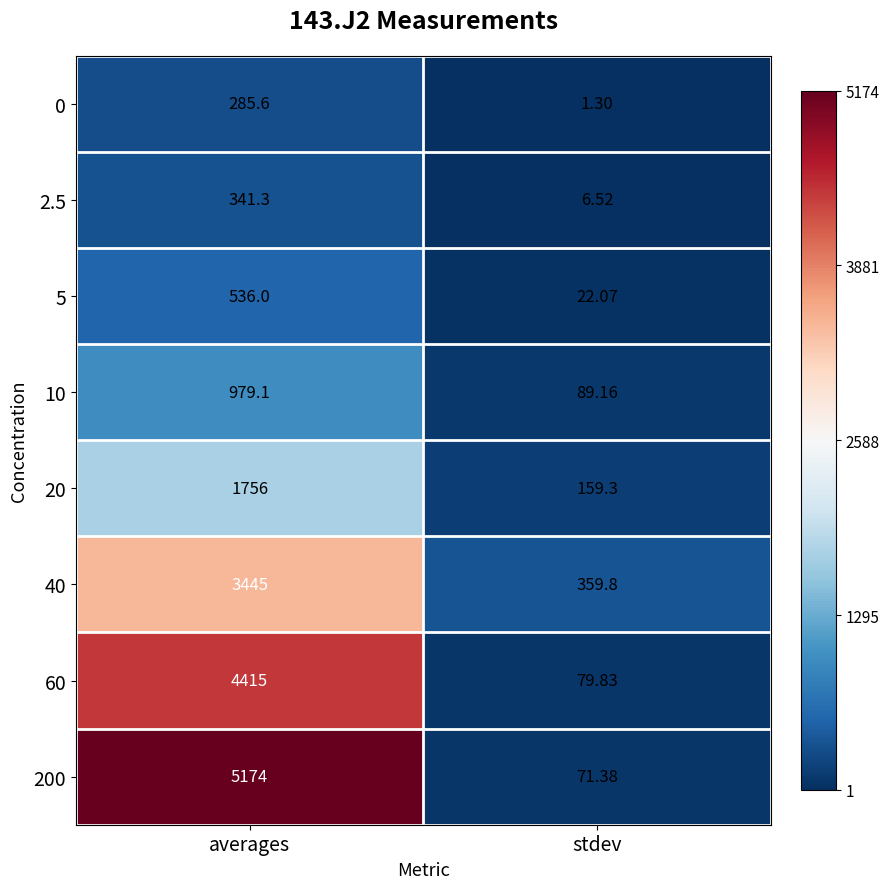

Is the value of 20 at stdev greater than the value of 10 at averages?

No